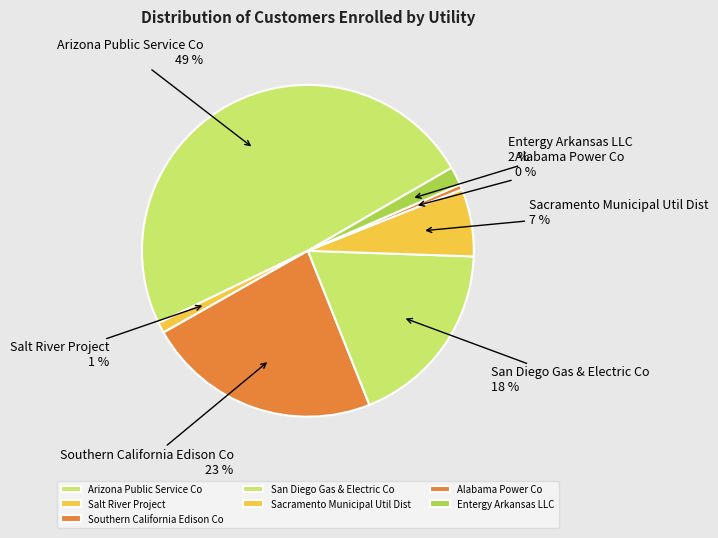

How many segments does this pie chart have?

7